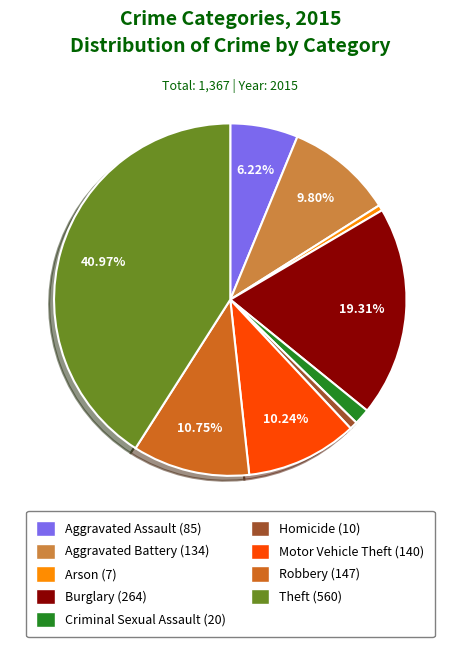

To the nearest percent, what is the difference between the Robbery and Criminal Sexual Assault slice percentages?

9%